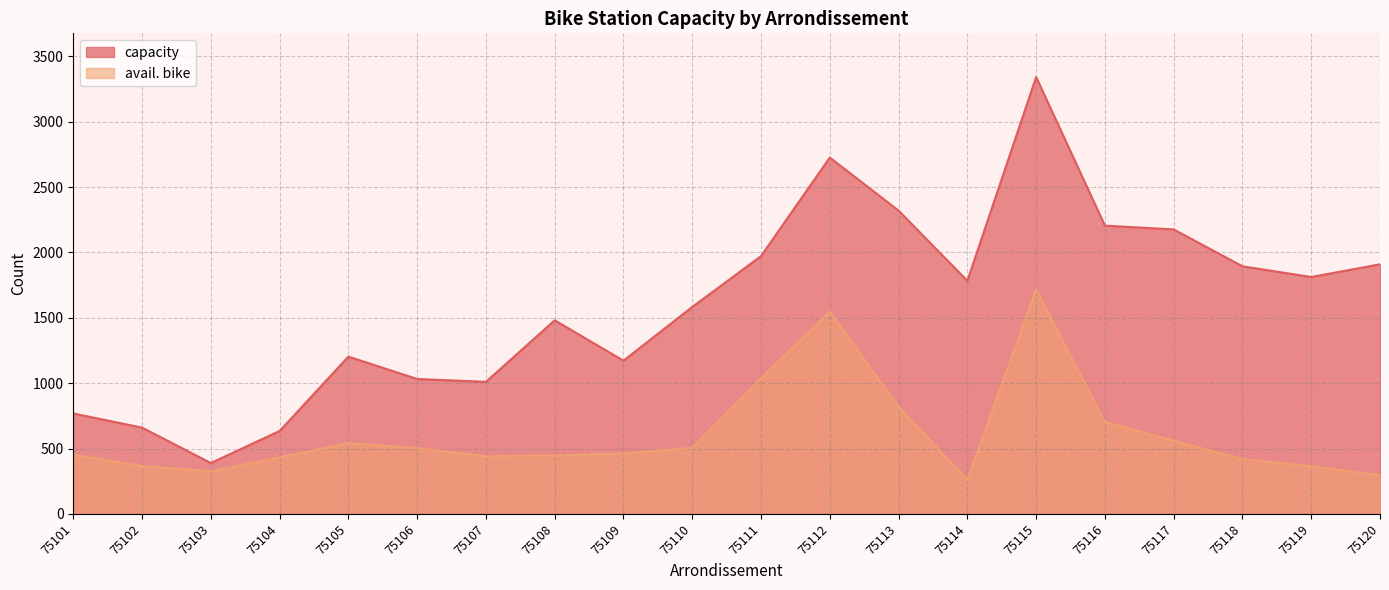

Where is the first local minimum for avail. bike?

75103